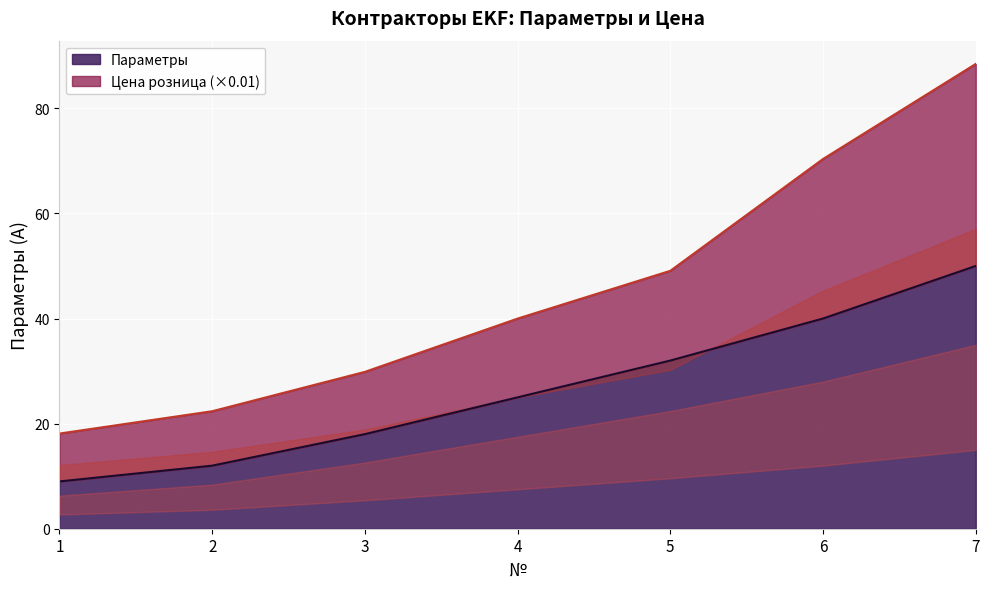

Reading left to right, list all the values displayed in this chart.

Параметры: 9.0	12.0	18.0	25.0	32.0	40.0	50.0
Цена розница: 18.1	22.4	29.9	40.0	49.1	70.4	88.5